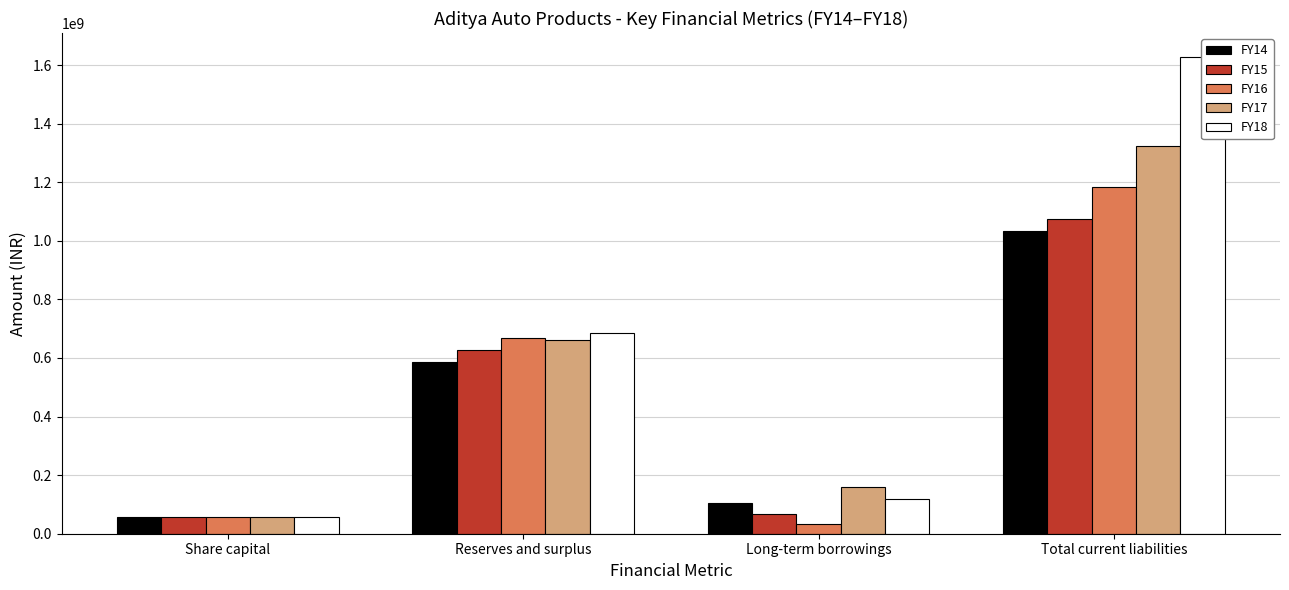

Where does the FY14 series first go above 587507643?

Total current liabilities